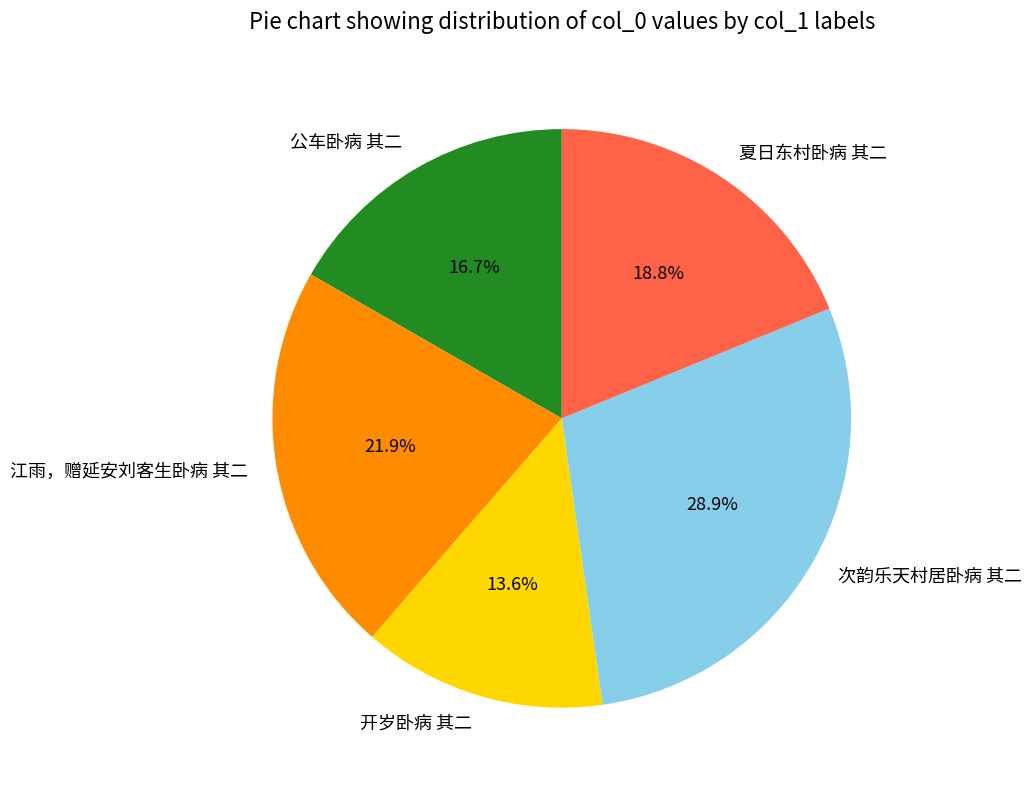

Is there any slice that represents more than half of the pie?

No